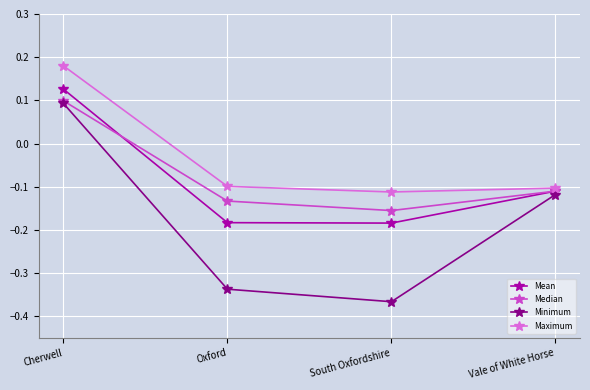

The value of Minimum at South Oxfordshire is -0.6. True or false?

False